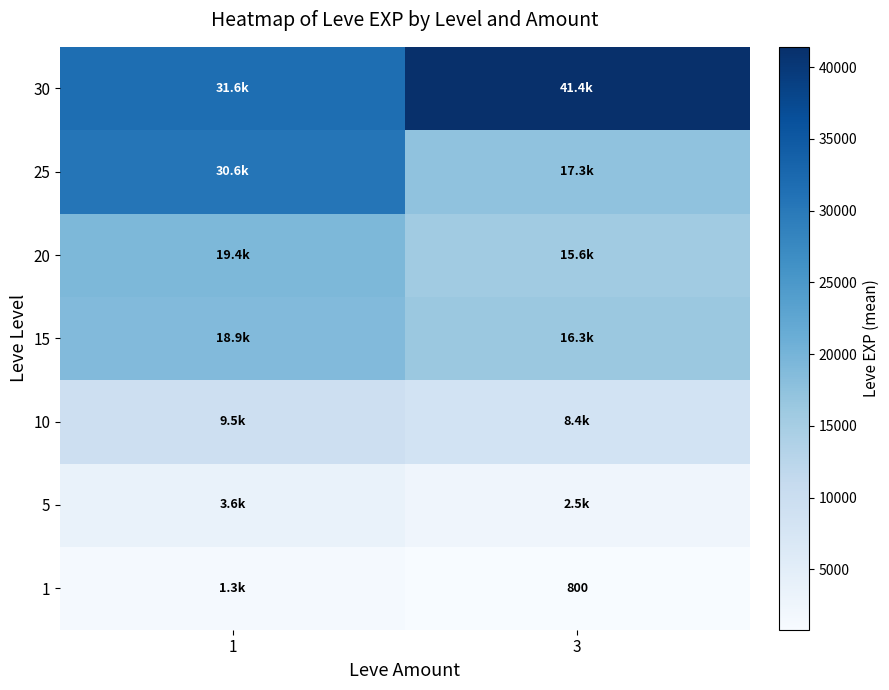

What is the difference between the highest and lowest values at 3?

40610.0